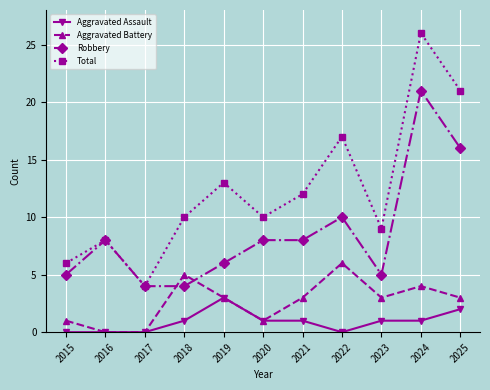

At which category does the chart reach its peak across all series?

2024